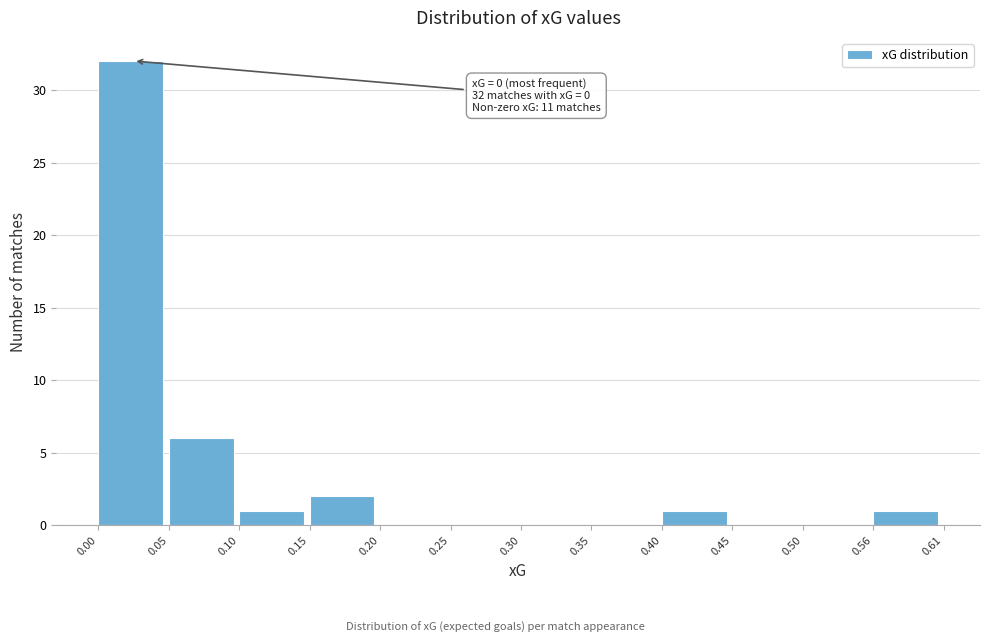

Which range on the x-axis has the tallest bar?

0.00 to 0.05